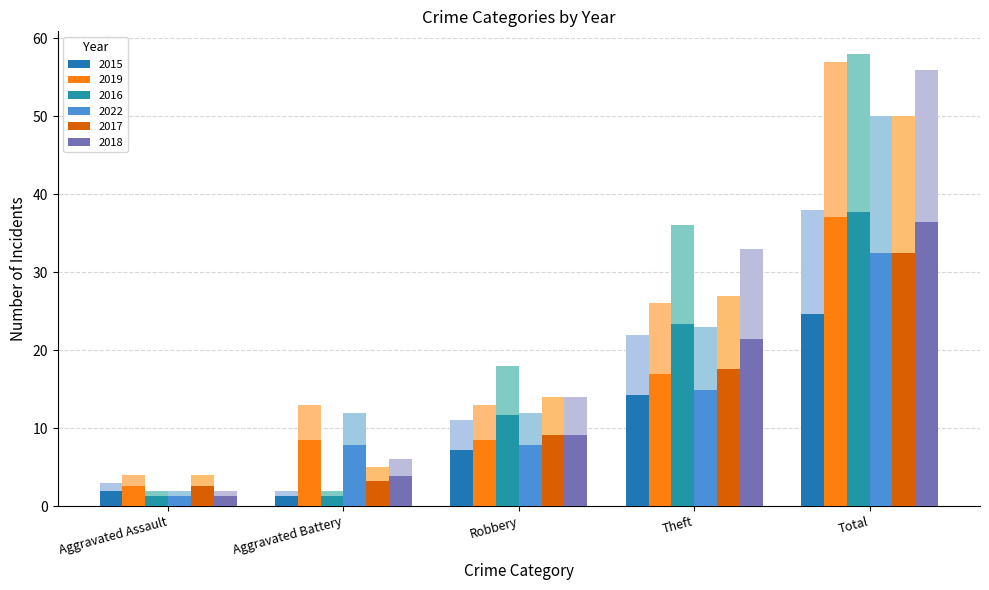

What is the sum of all 2018 values?

111